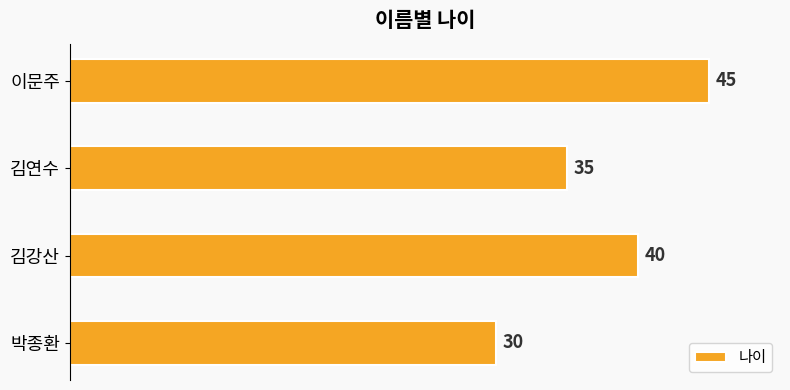

The value at 박종환 is 30. True or false?

True